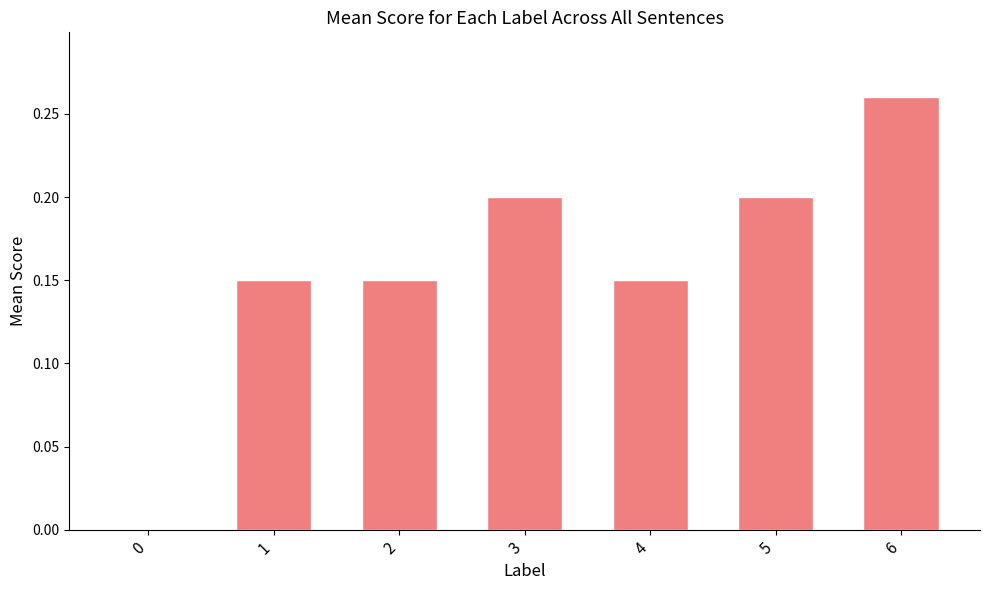

The value at 6 is 0.4. True or false?

False